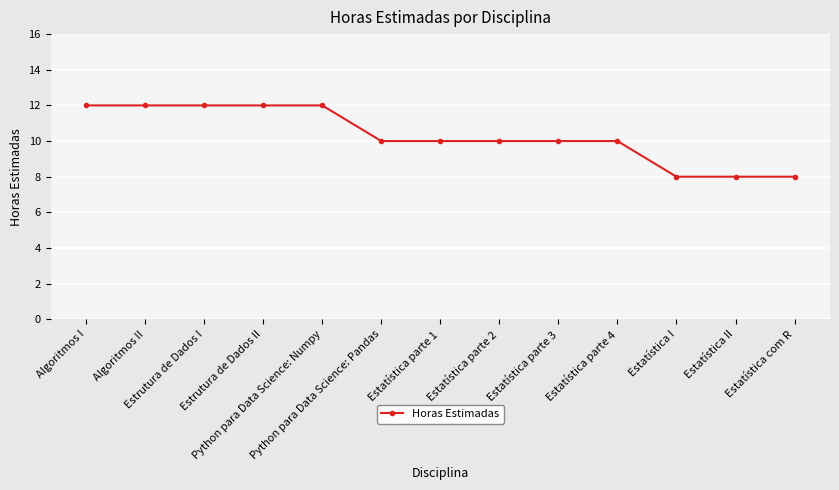

What is the greatest value displayed?

12